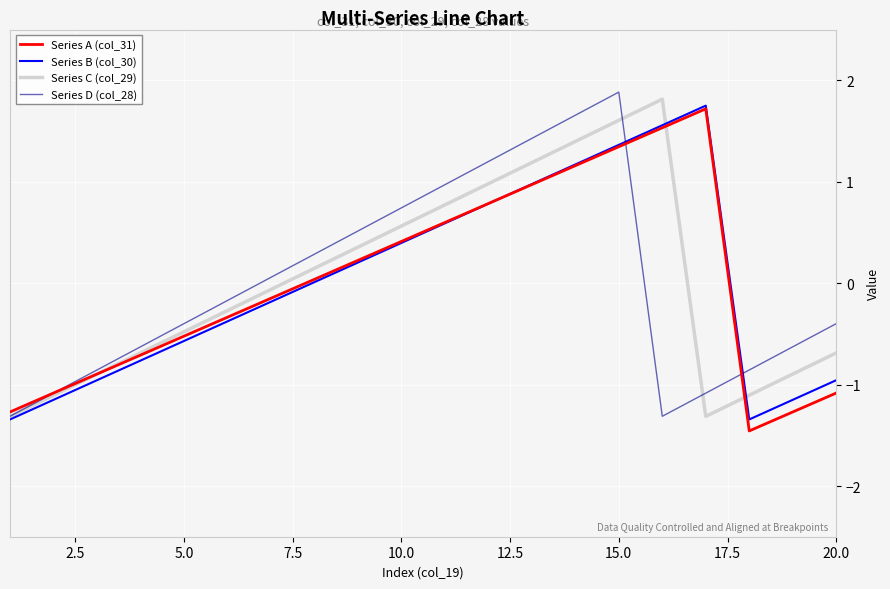

Is this an area chart (filled region under the line)?

No